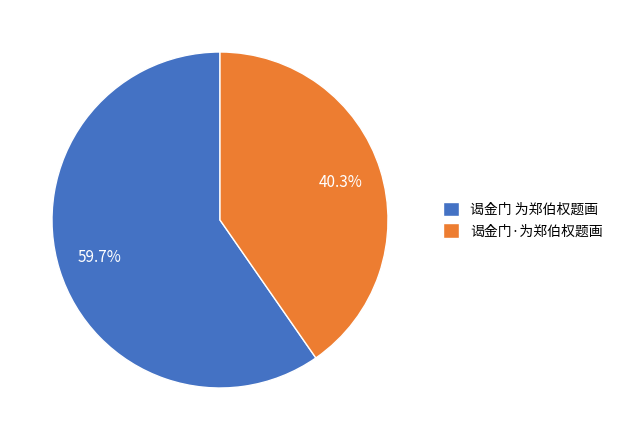

To the nearest percent, what is the average slice percentage?

50%